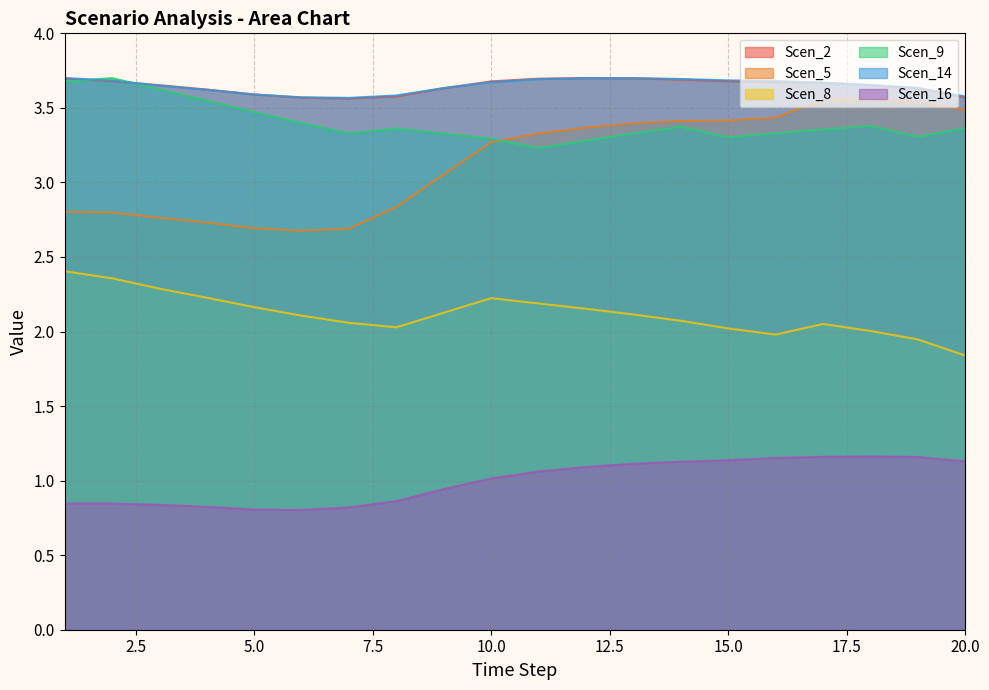

The Scen_8 series shows 2.3 at 3. True or false?

True